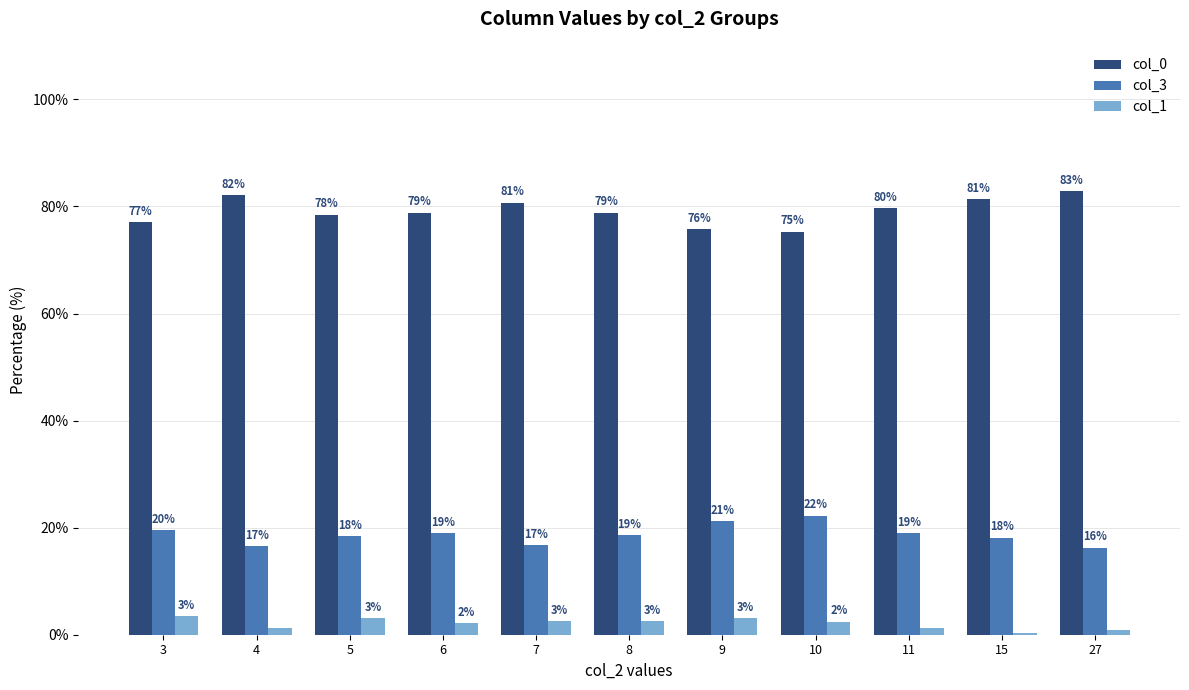

What is the sum of the col_1 values at 8 and 3?

6.0